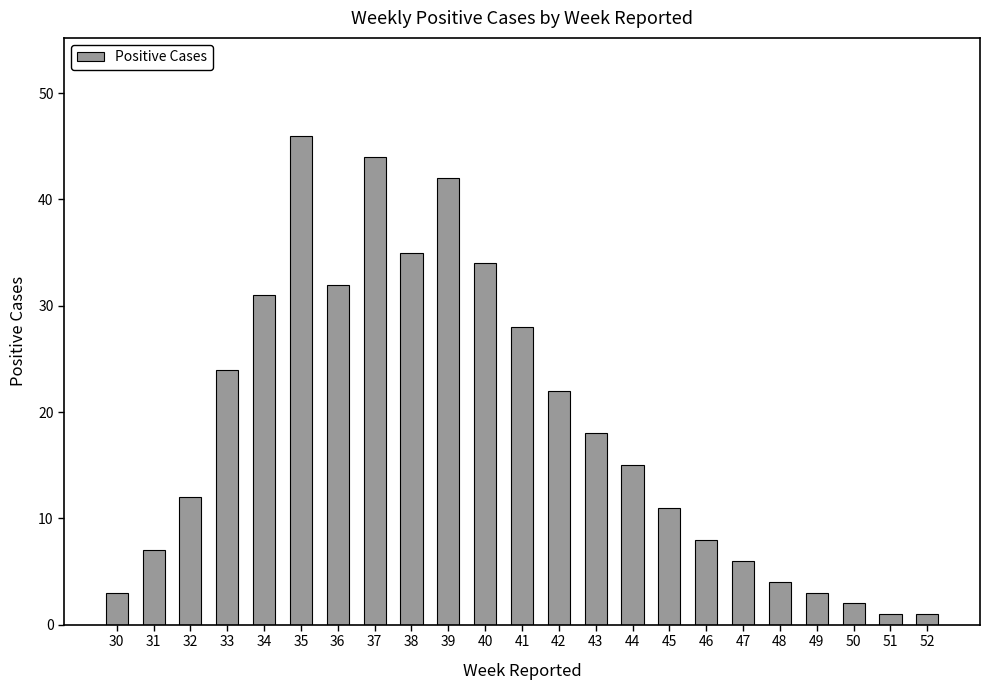

Reading left to right, what are all the values shown in this chart?

3	7	12	24	31	46	32	44	35	42	34	28	22	18	15	11	8	6	4	3	2	1	1